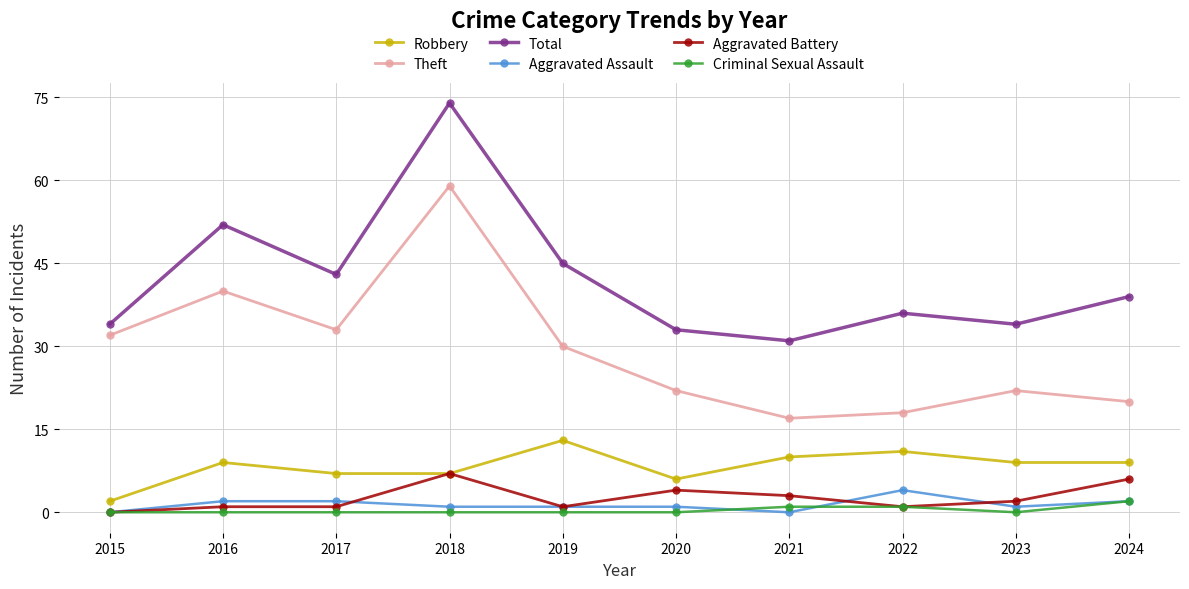

Count the number of categories in the chart.

10